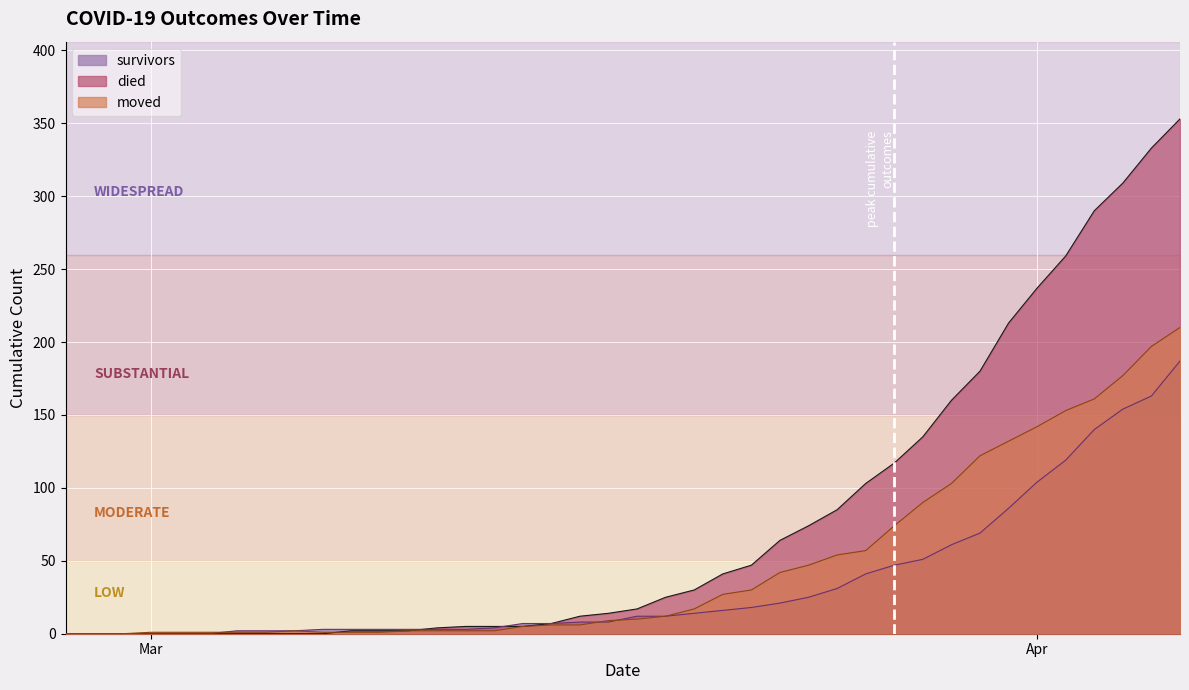

What is the total value across all series at 2020-03-11?

9